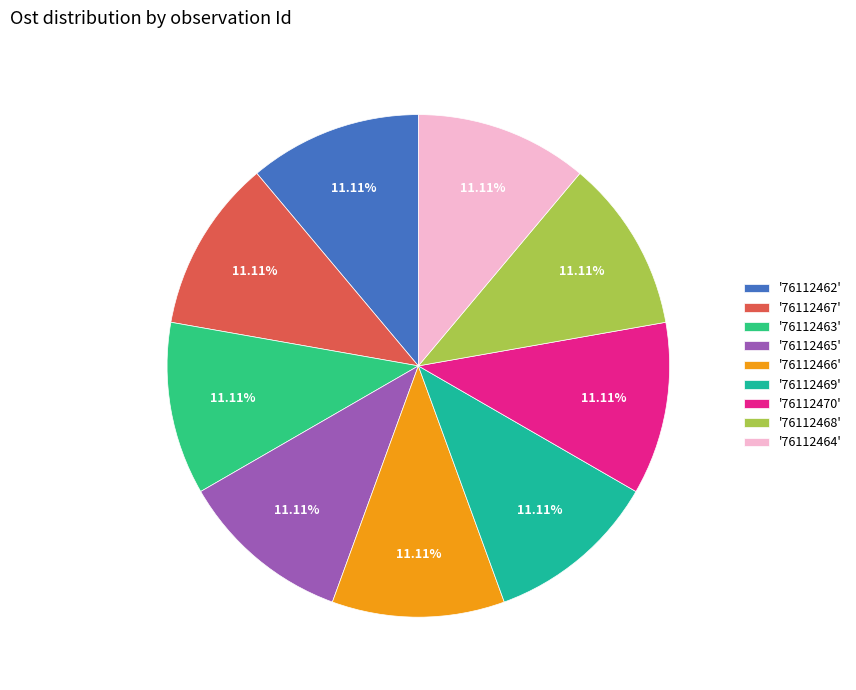

How many segments does this pie chart have?

9